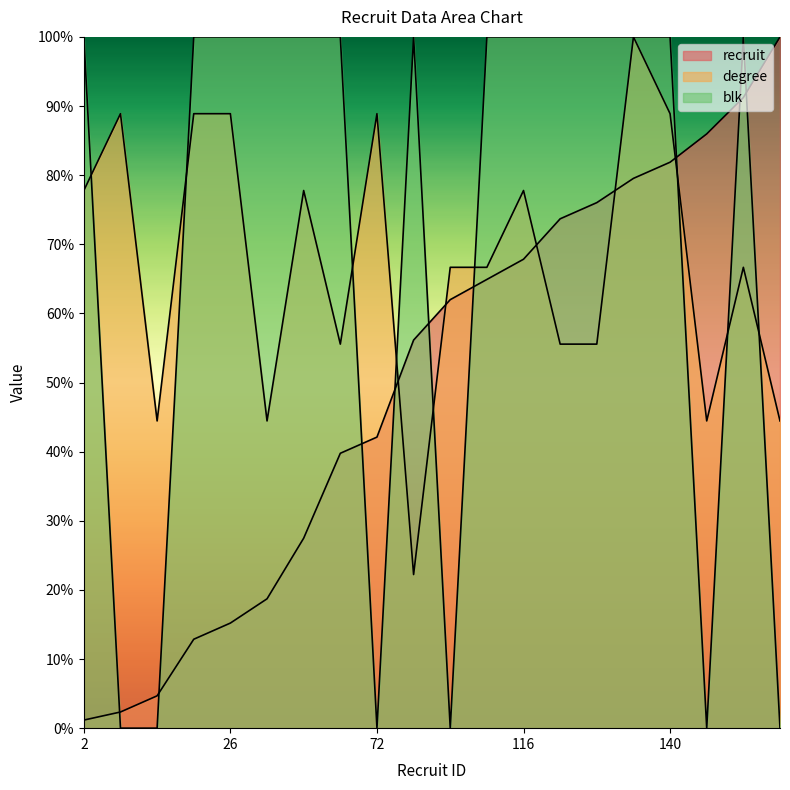

Is the value of degree at 111 greater than the value of blk at 140?

No